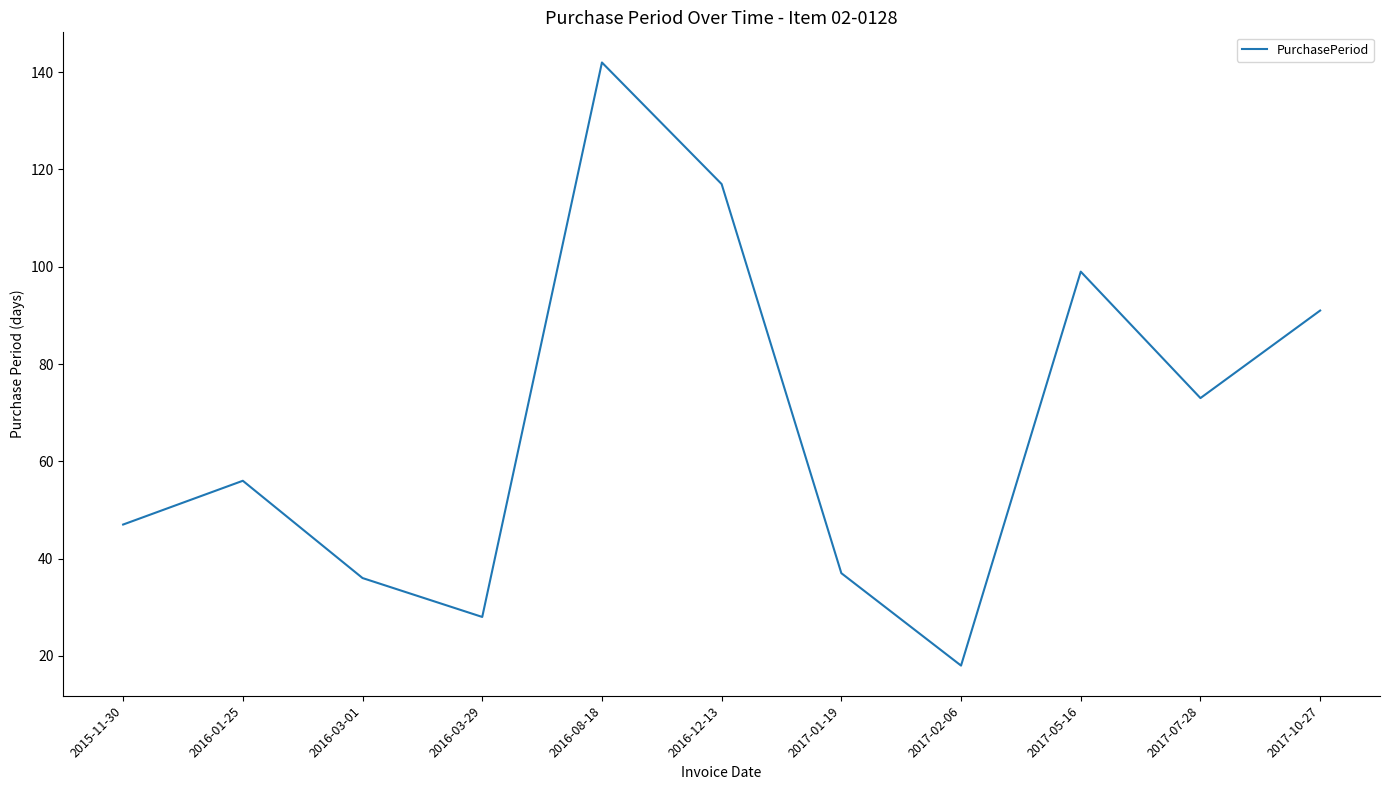

At which category does the data reach its first local peak?

2016-01-25